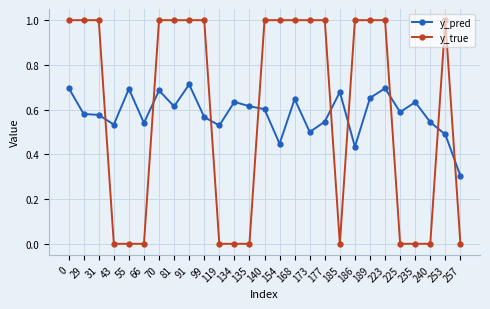

Between 140 and 240, which series saw the biggest shift?

y_true